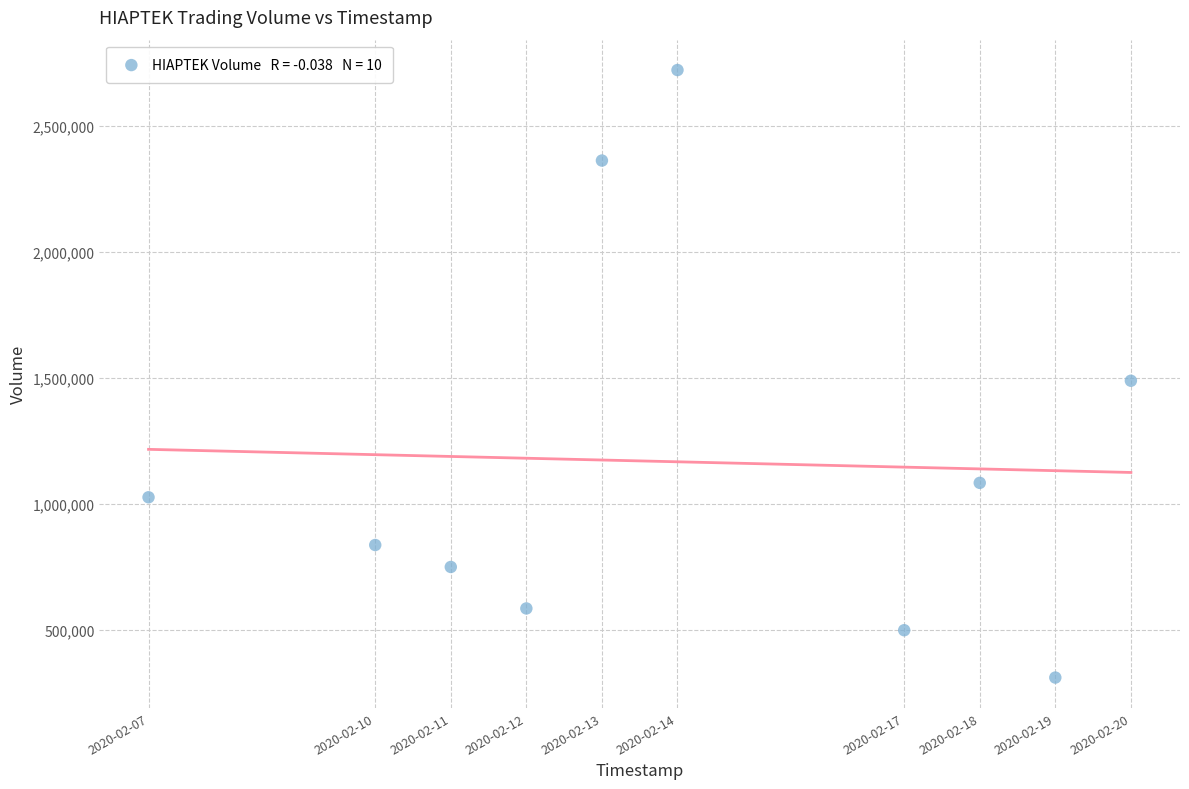

What is the average X value?

1581647040